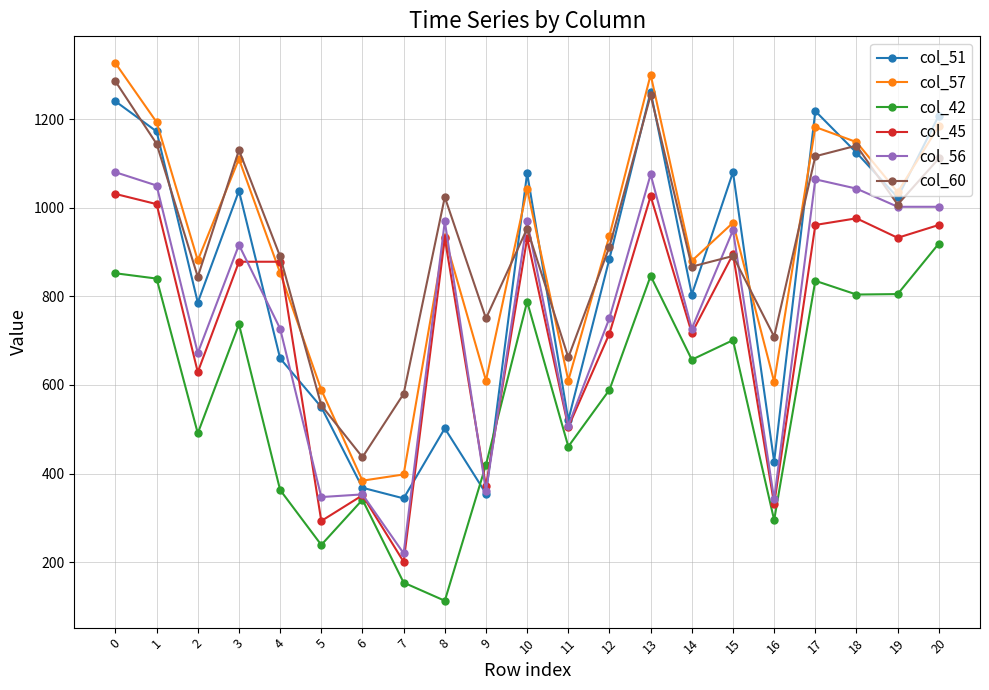

What is the approximate value of col_56 at 10, to the nearest 10?

970